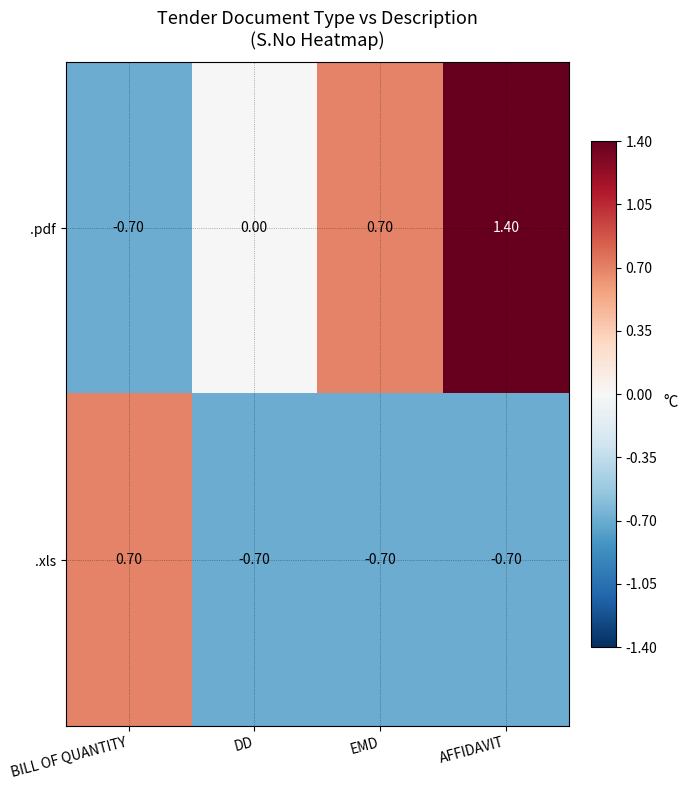

At BILL OF QUANTITY, list the series in order from smallest to largest.

.pdf, .xls